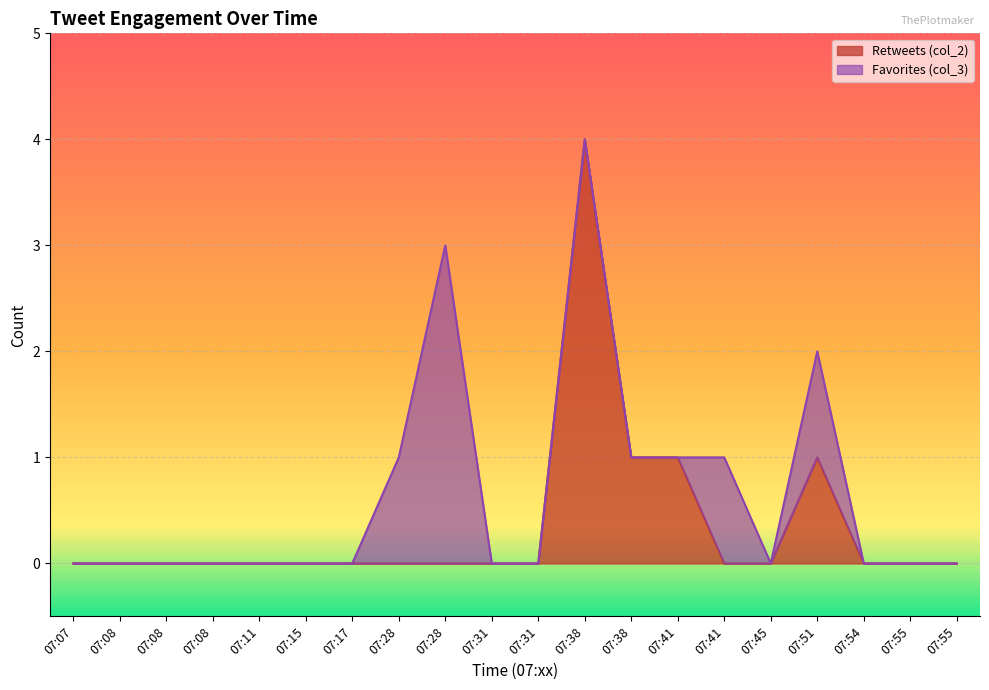

What is the sum of all values?

7